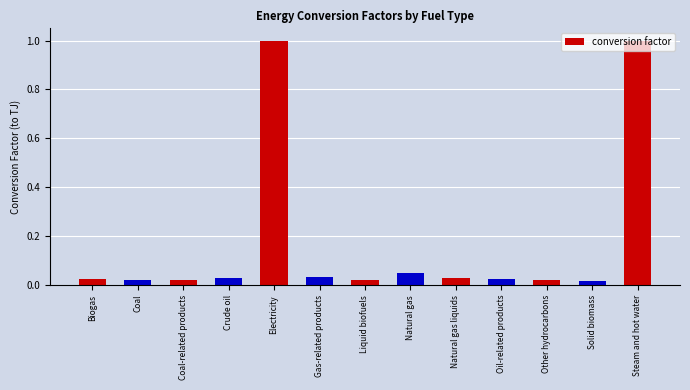

Does the chart contain stacked bars?

No